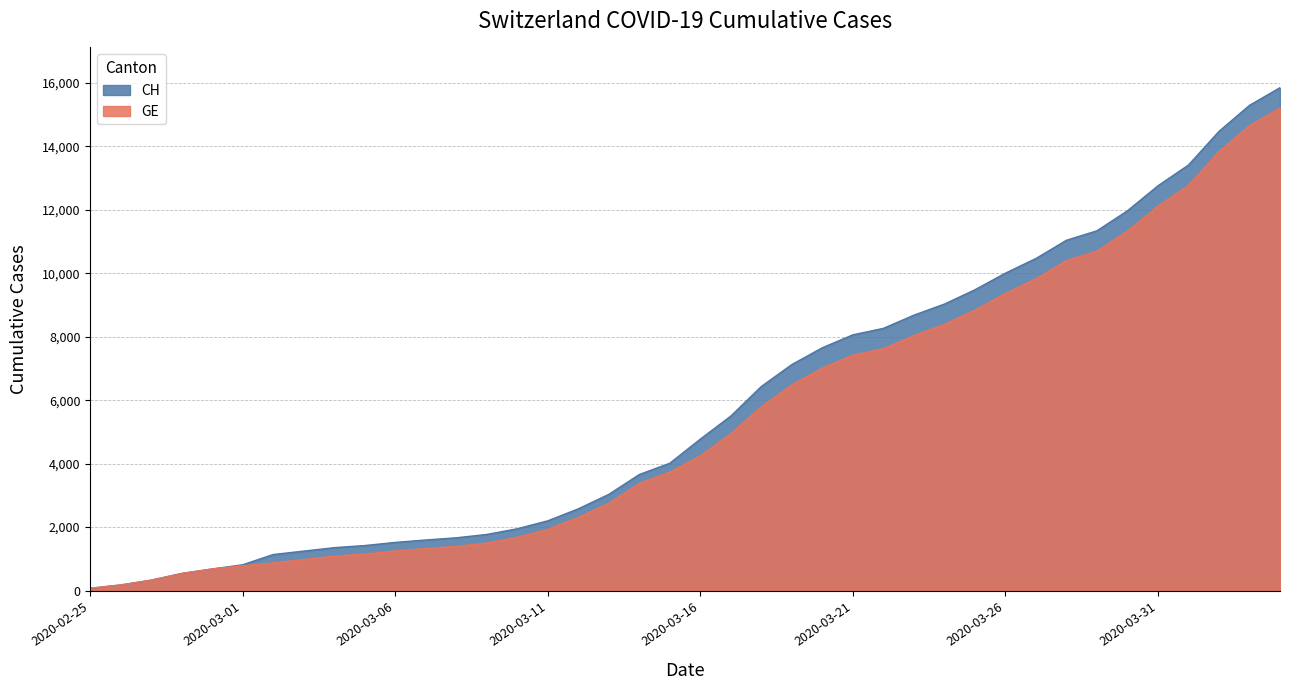

The GE series shows 24204 at 2020-04-04. True or false?

False